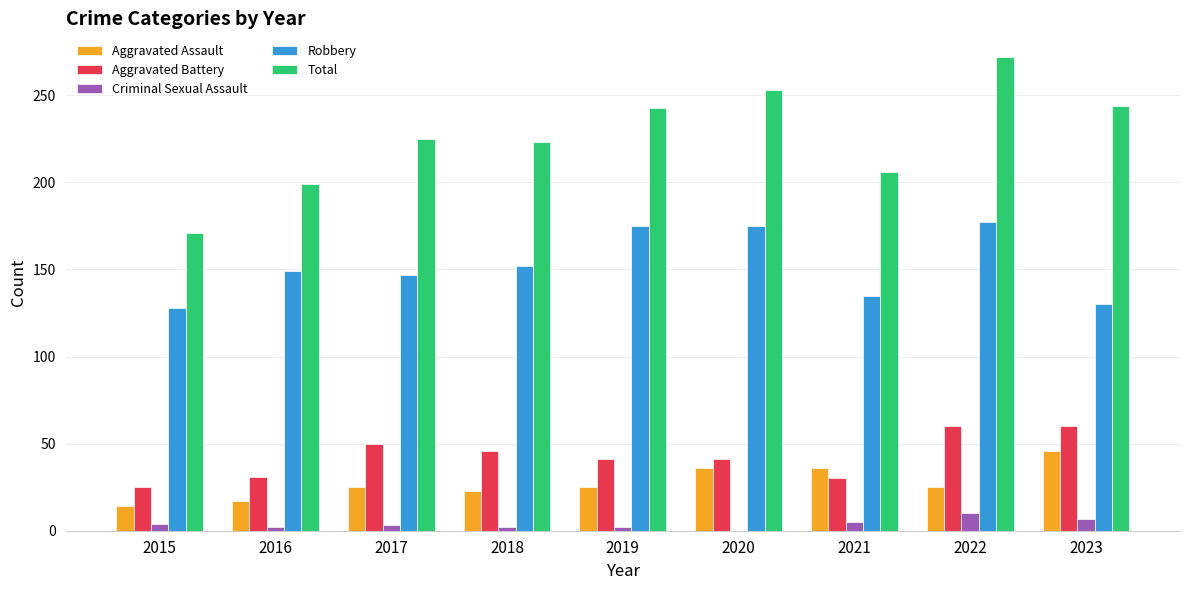

How many data points does each series have?

9